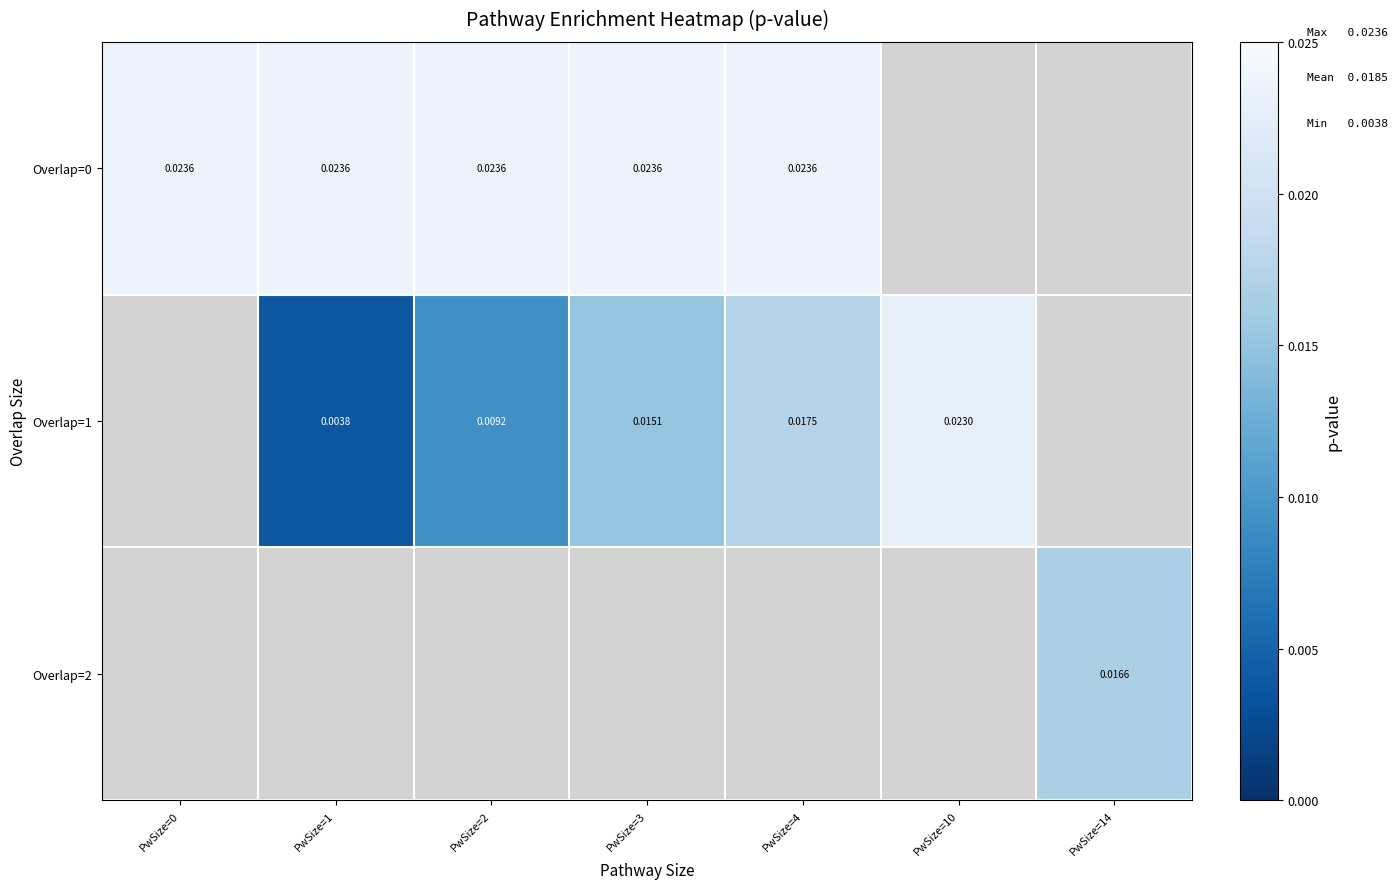

True or false: Overlap=0 has a value of 0.0 at PwSize=3.

True